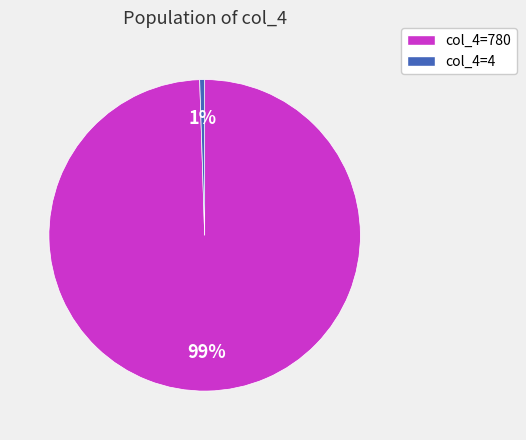

Is there any slice that represents more than half of the pie?

Yes